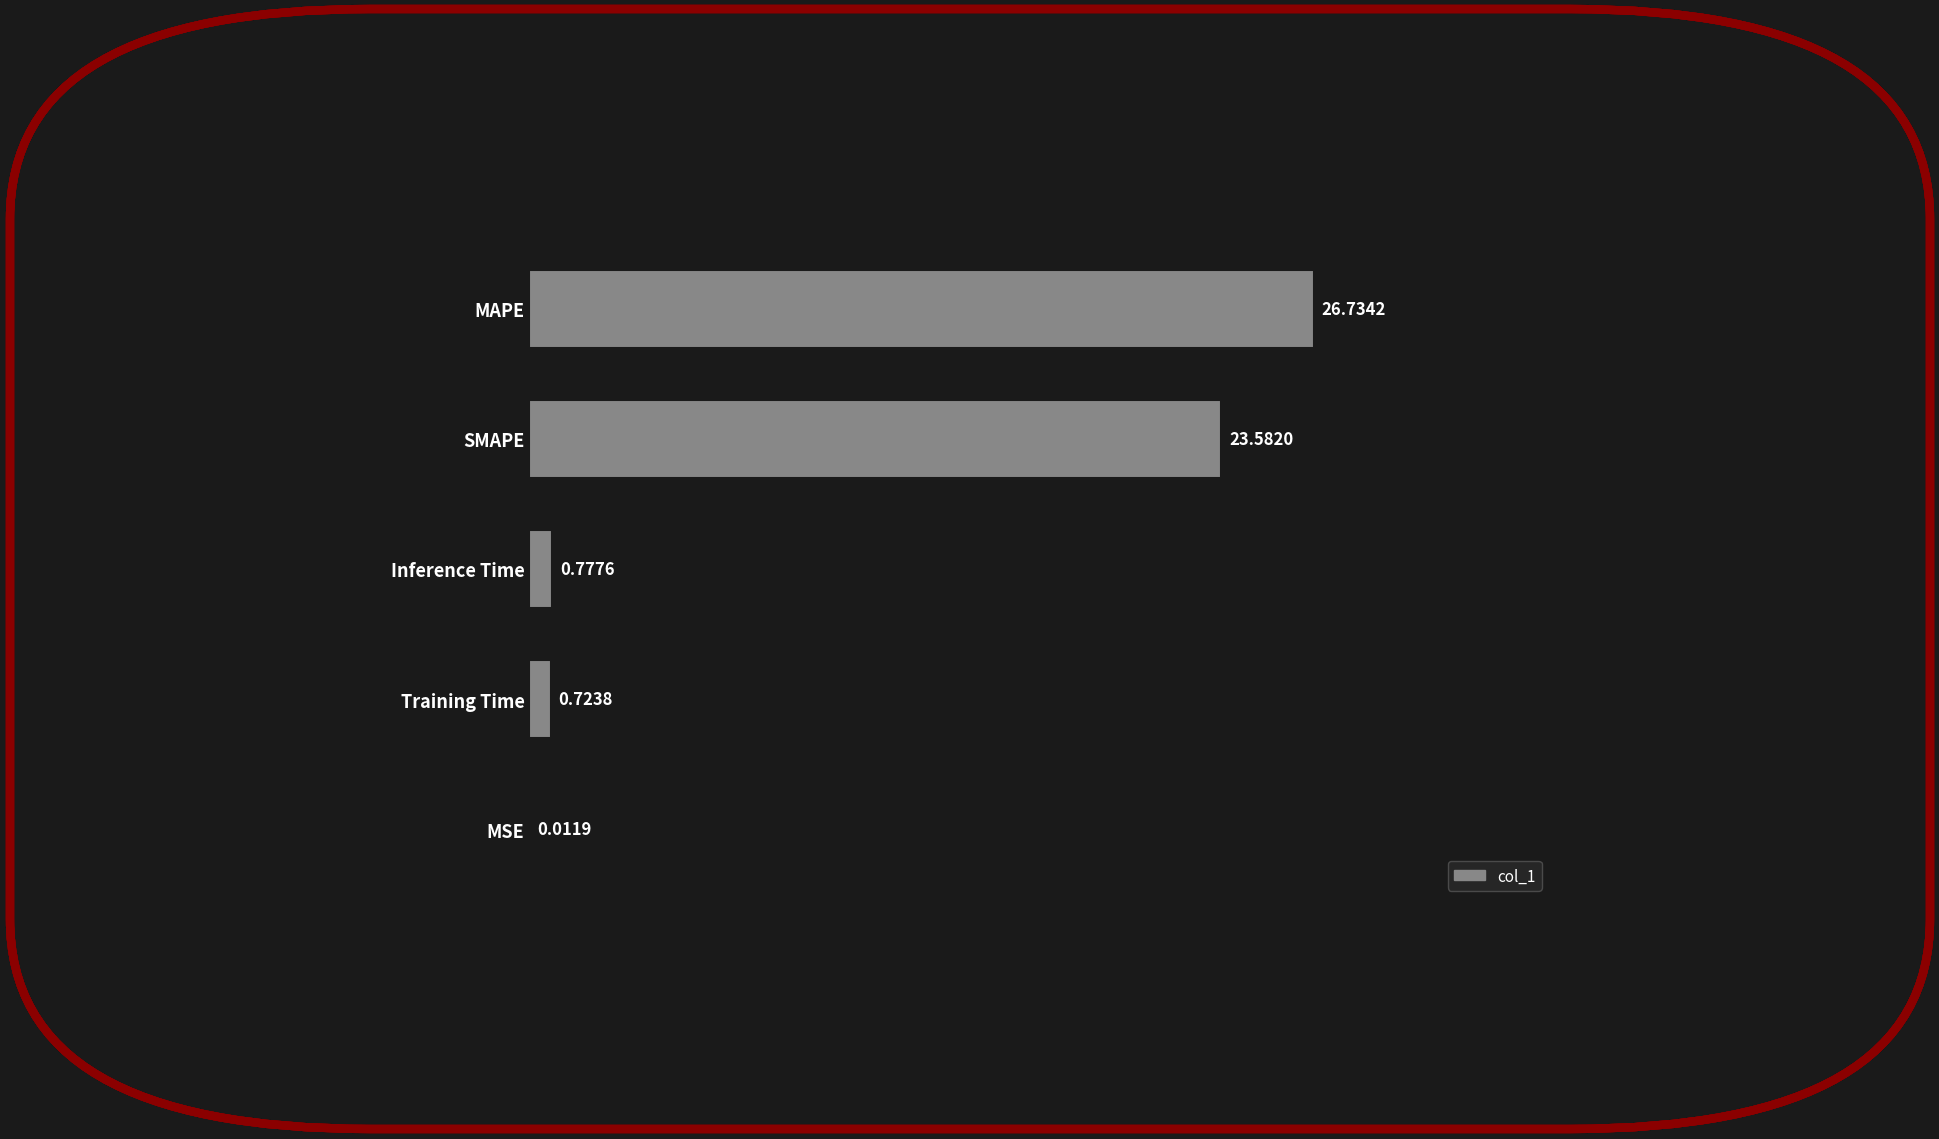

At which category does the chart reach its peak across all series?

MAPE